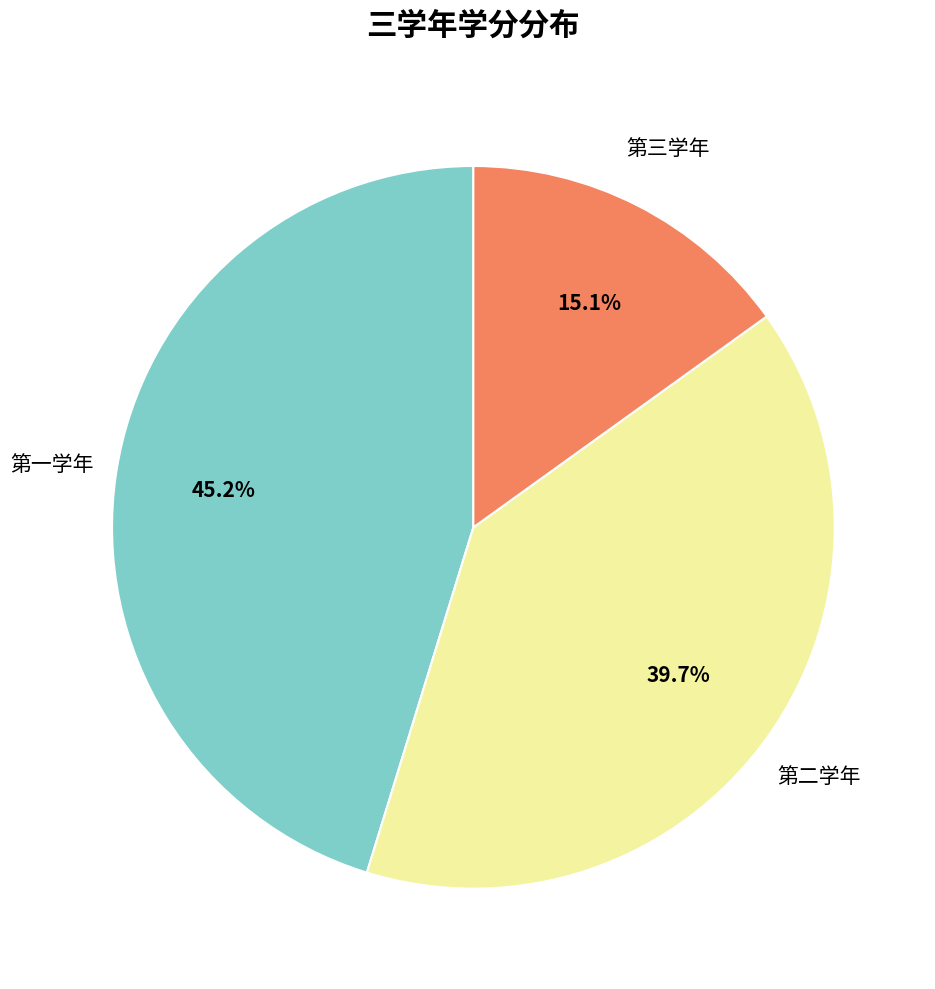

Is there a majority slice in this chart?

No